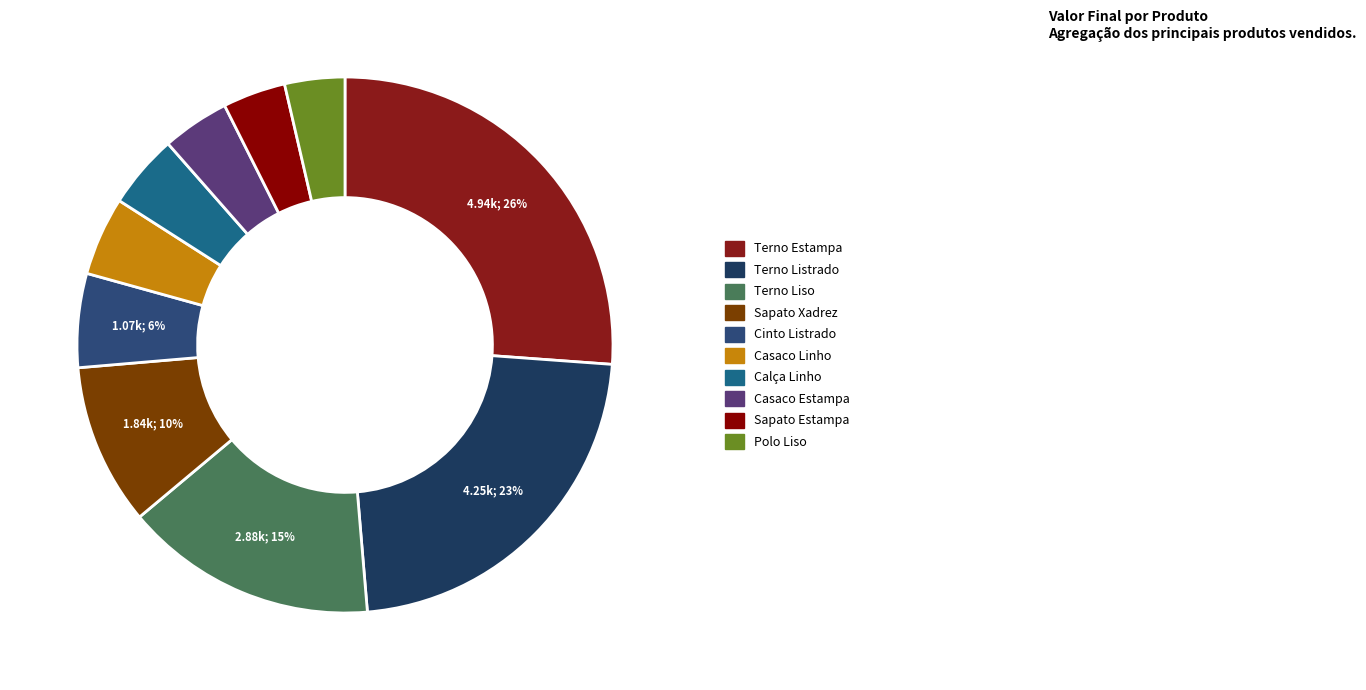

How many segments does this pie chart have?

10